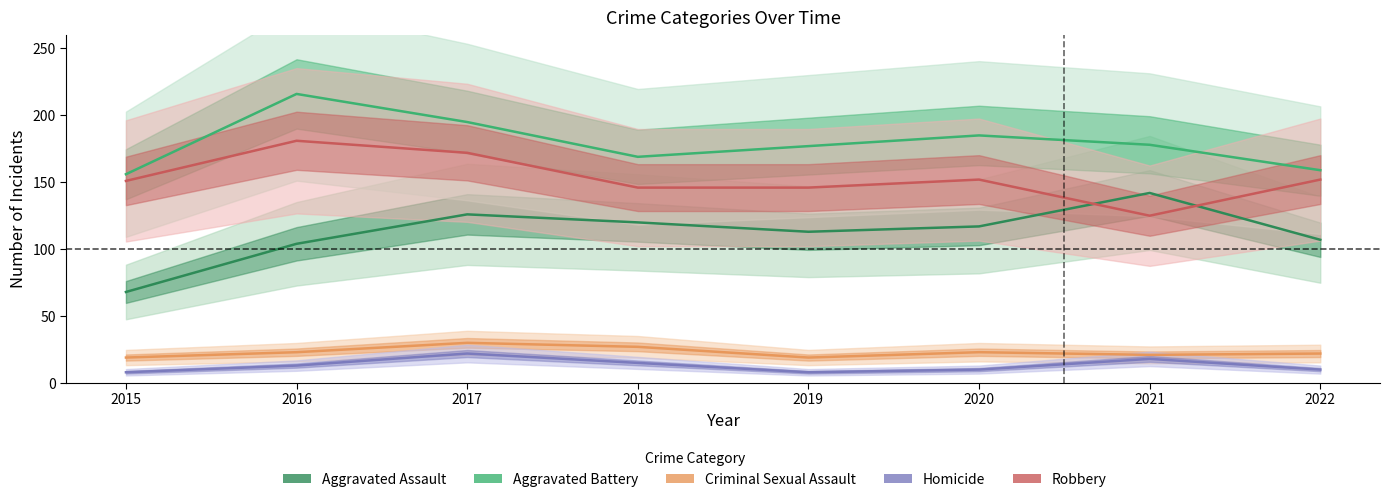

In Aggravated Assault, how many points are lower than both neighbors (excluding endpoints)?

1